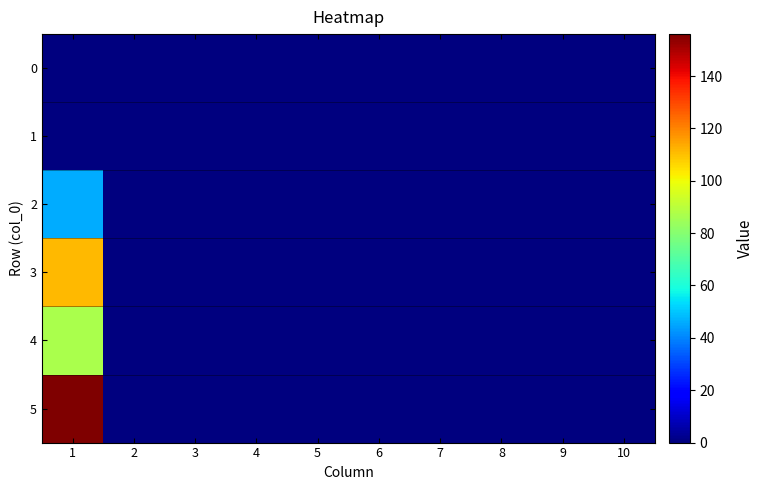

Which series has the widest spread of values?

5